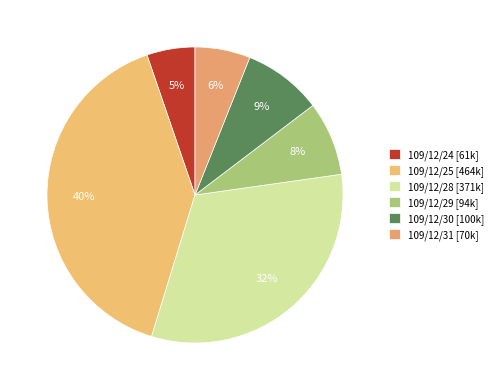

What is the change in value from 109/12/24 to 109/12/31?

+9000